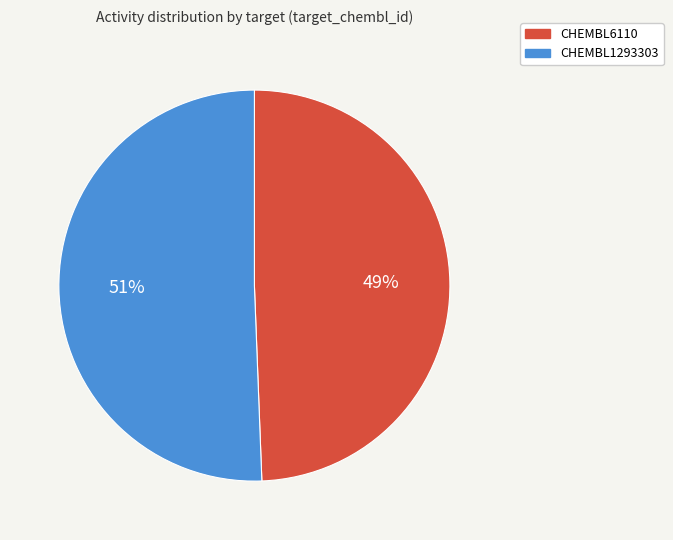

Which has a higher value, CHEMBL1293303 or CHEMBL6110?

CHEMBL1293303